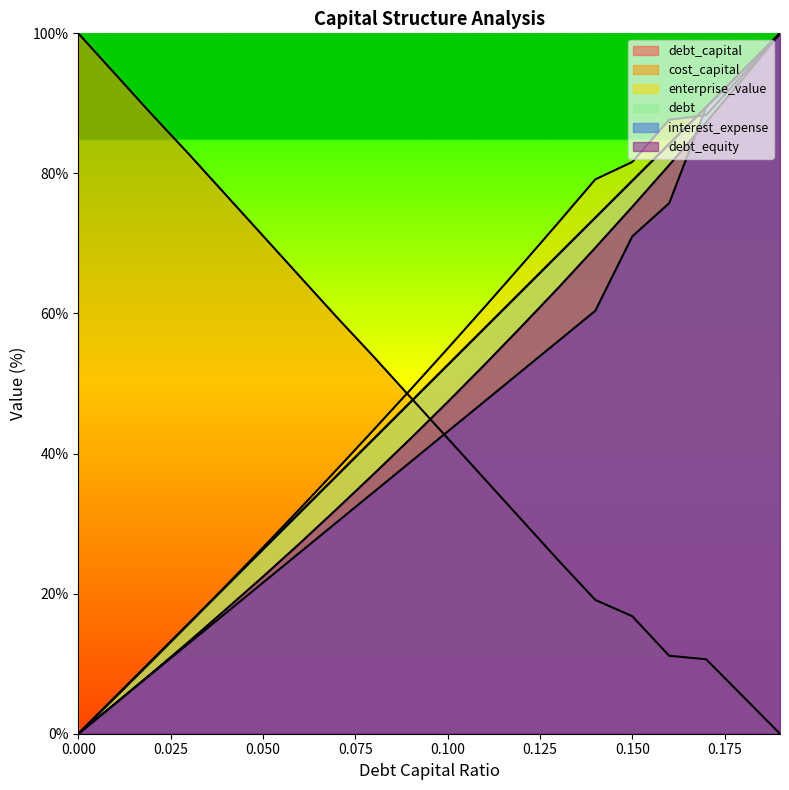

Read the debt_equity value at 0.13.

63.7